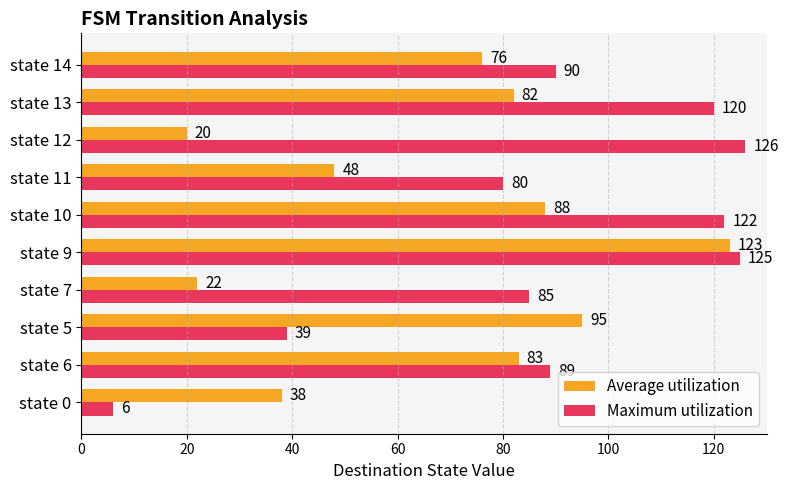

Is the value of Maximum utilization at state 0 greater than the value of Average utilization at state 5?

No